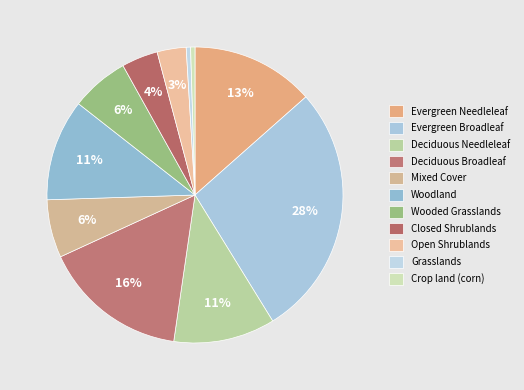

To the nearest percent, what is the difference between the Grasslands and Mixed Cover slice percentages?

6%